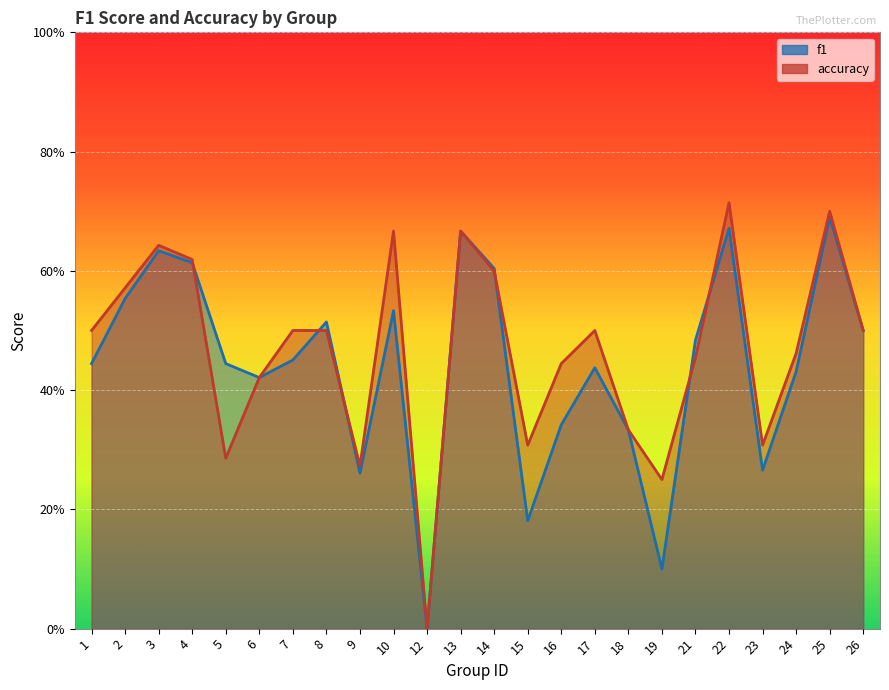

Reading right to left, what are all the values shown in this chart?

f1: 0.5	0.7	0.4	0.3	0.7	0.5	0.1	0.3	0.4	0.3	0.2	0.6	0.7	0.0	0.5	0.3	0.5	0.5	0.4	0.4	0.6	0.6	0.6	0.4
accuracy: 0.5	0.7	0.5	0.3	0.7	0.5	0.2	0.3	0.5	0.4	0.3	0.6	0.7	0.0	0.7	0.3	0.5	0.5	0.4	0.3	0.6	0.6	0.6	0.5